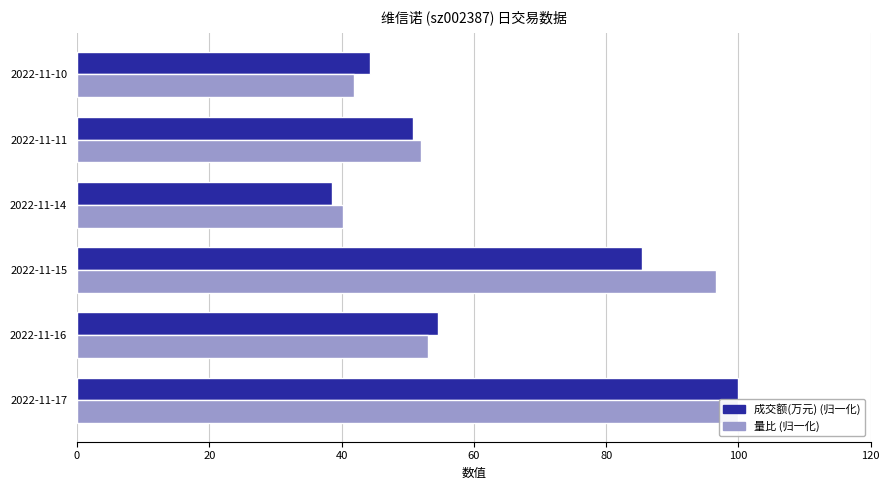

What is the difference between the maximum and second lowest values in the 成交额(万元) (归一化) series?

55.7